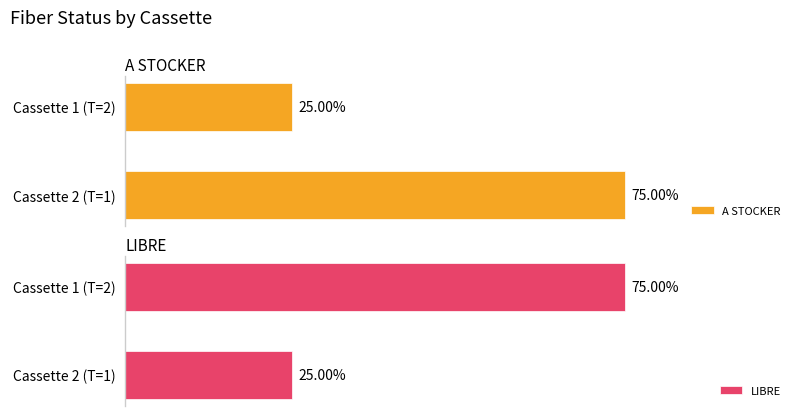

What is the average value of the LIBRE series?

50